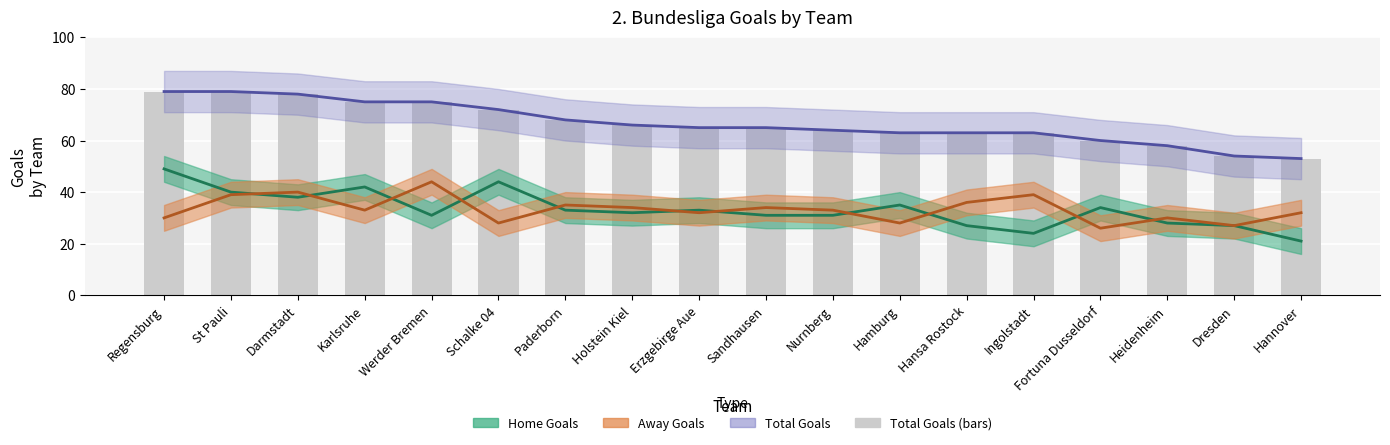

What is the label of the 15th bar from the left?

Fortuna Dusseldorf